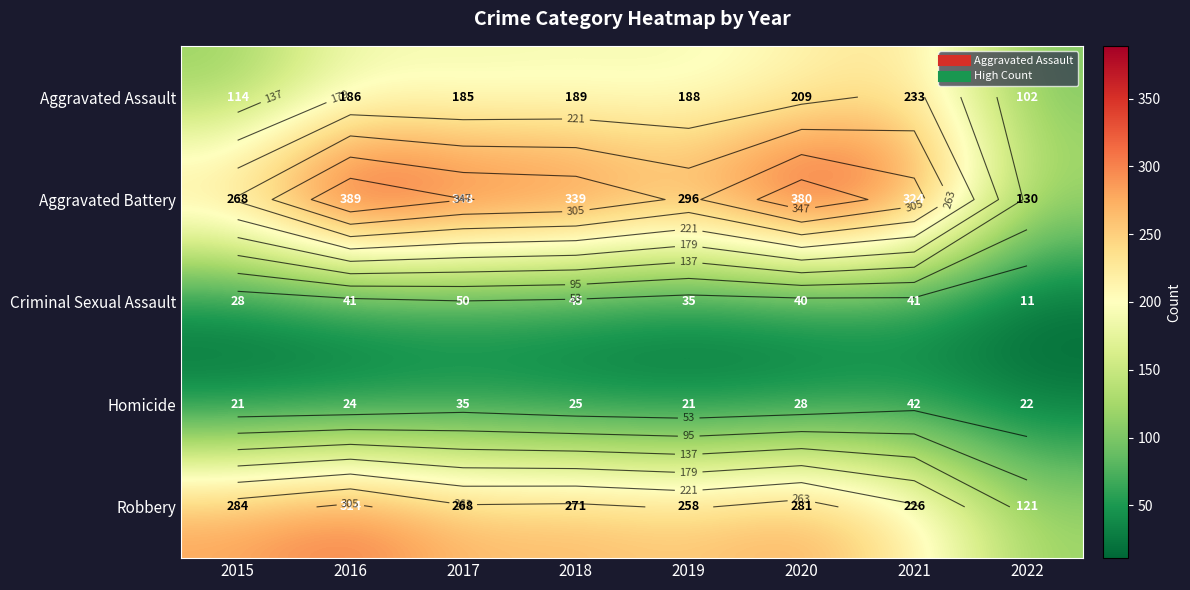

Which has a higher value, 2019 or 2021?

2021